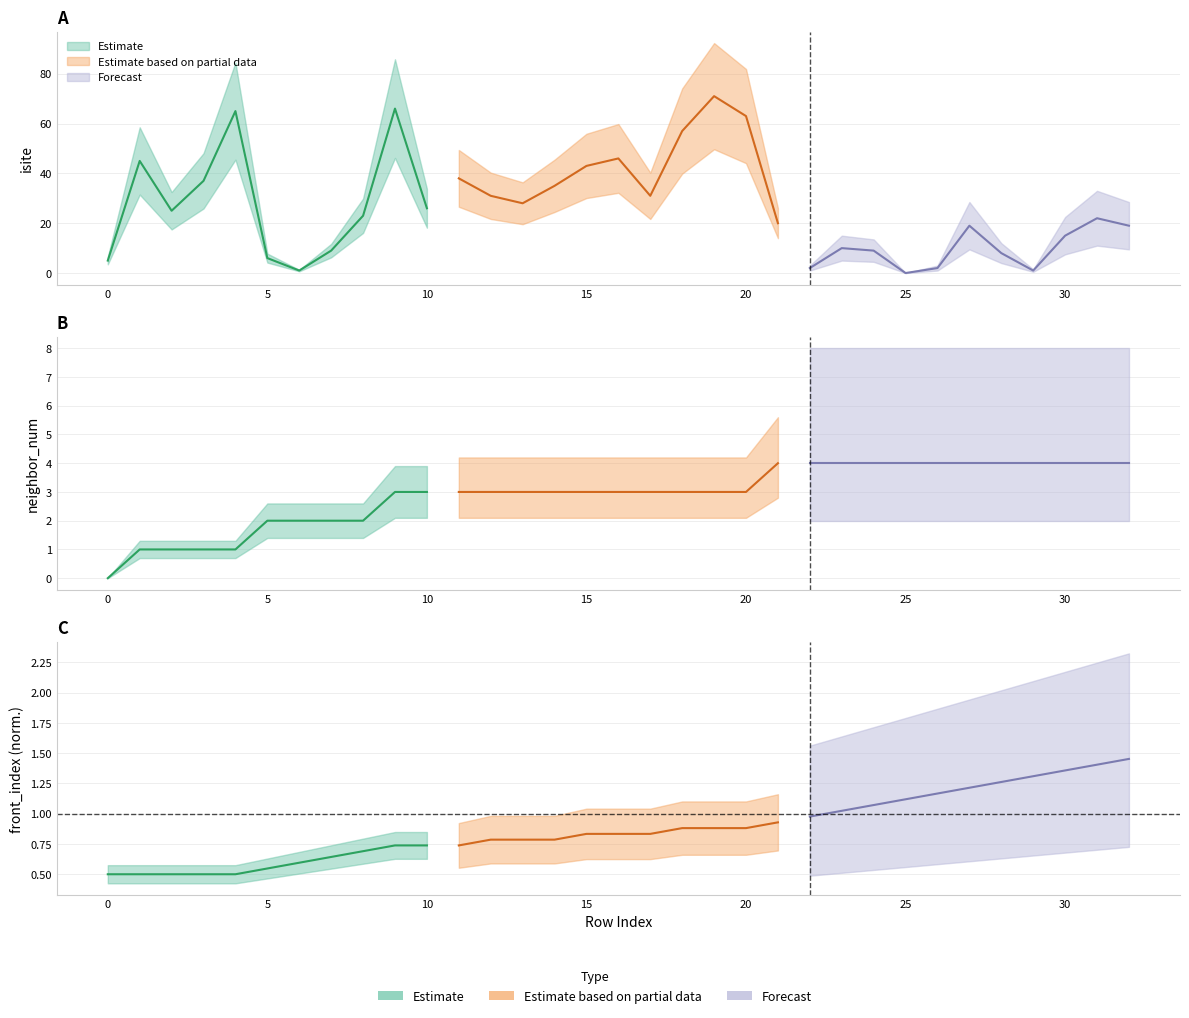

Does the chart have visible grid lines?

Yes